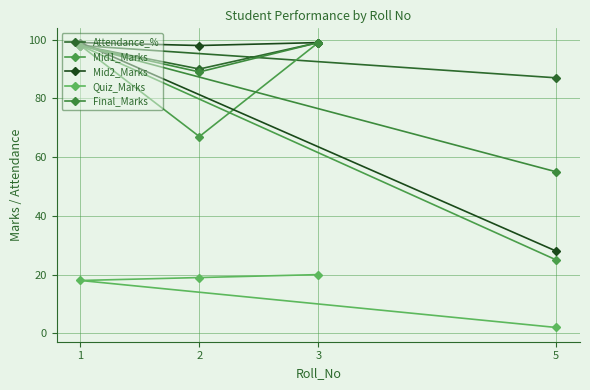

What is the difference between the maximum and second lowest values in the Mid2_Marks series?

1